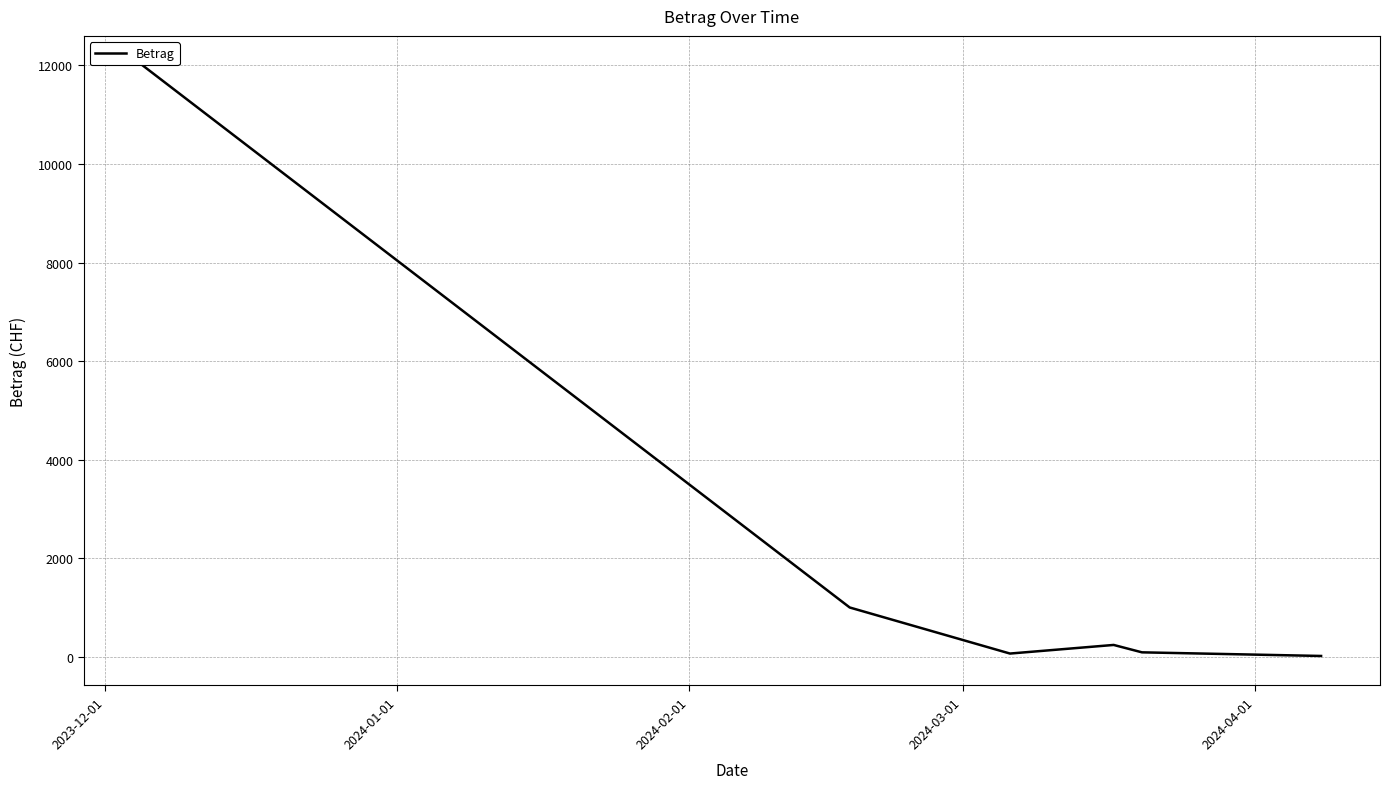

What is the greatest value displayed?

12000.0